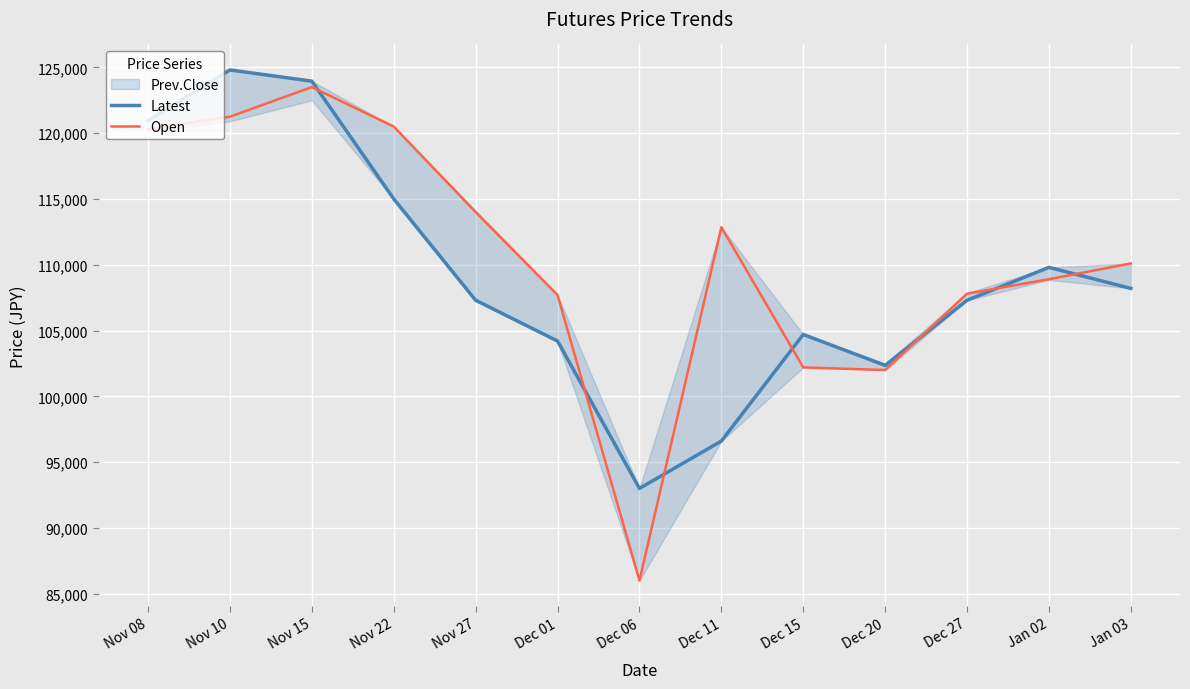

Which category has the lowest value across all series?

Dec 06